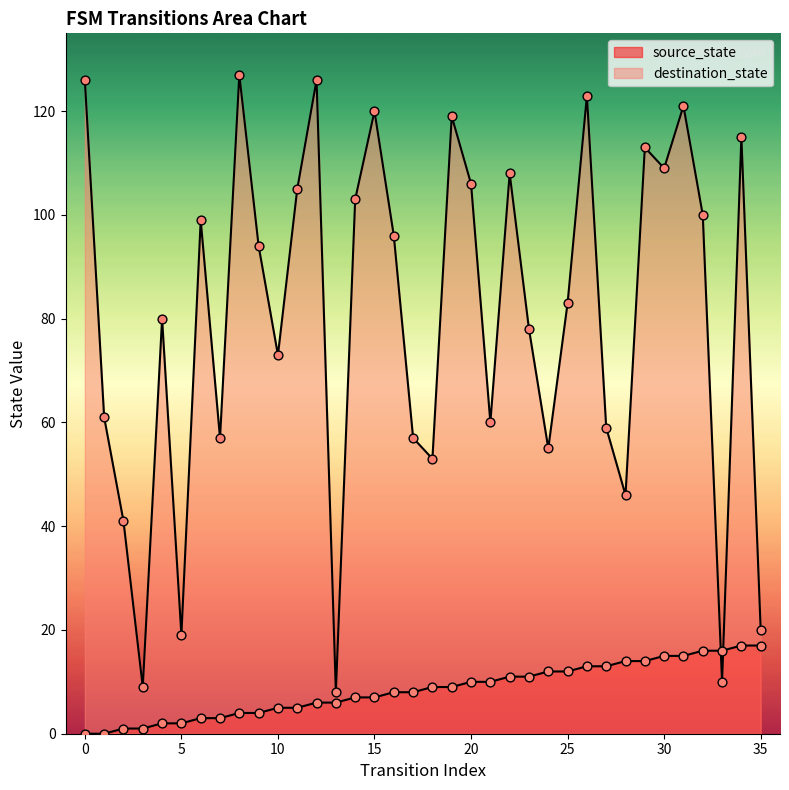

What is the total value across all series at 7?

60